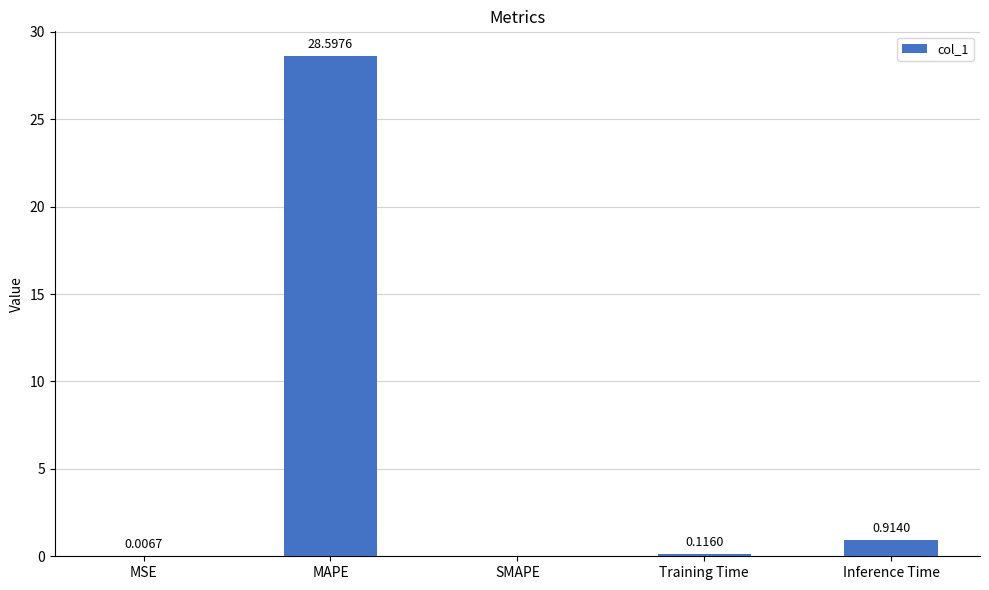

How many positive values are there?

4